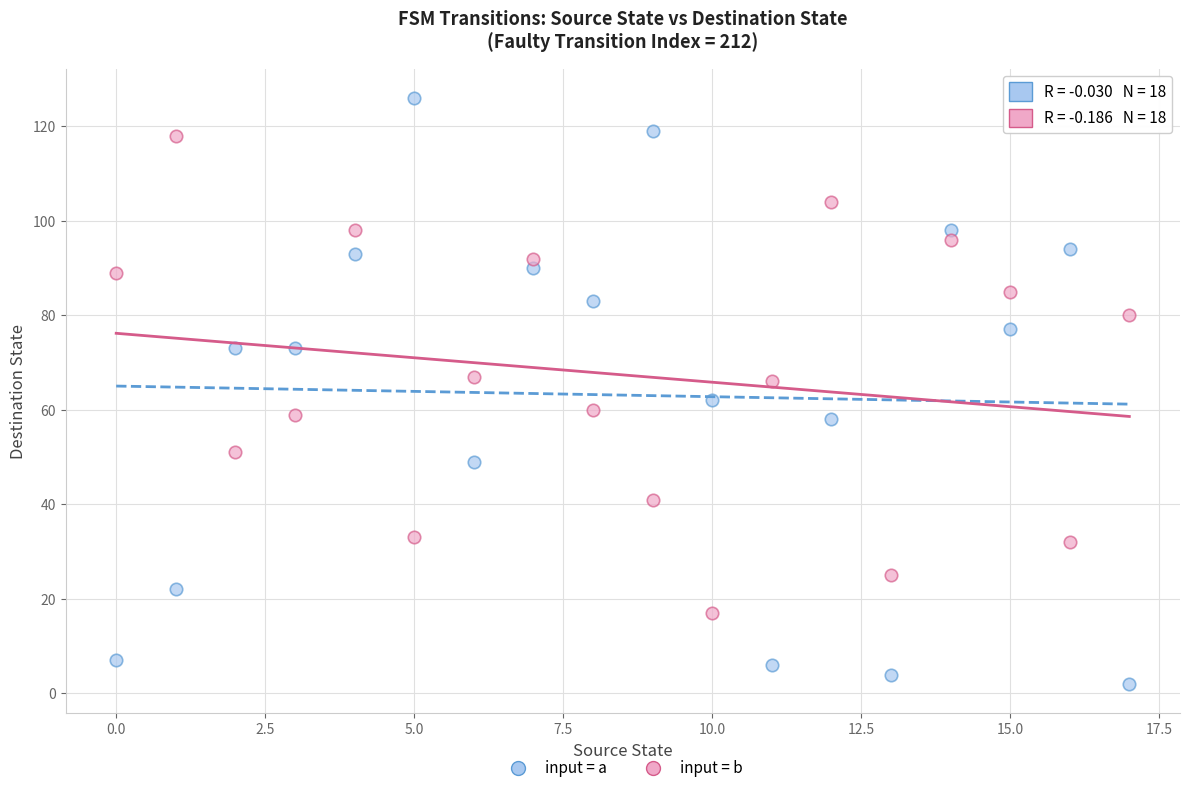

Across all data points, what is the range of Y values (max minus min)?

124